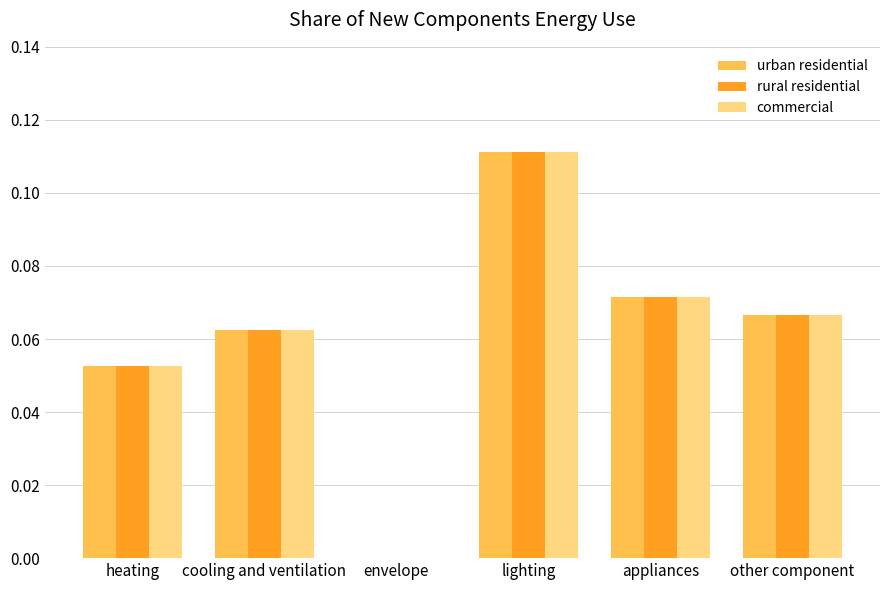

At which category is the sum across all series the highest?

lighting